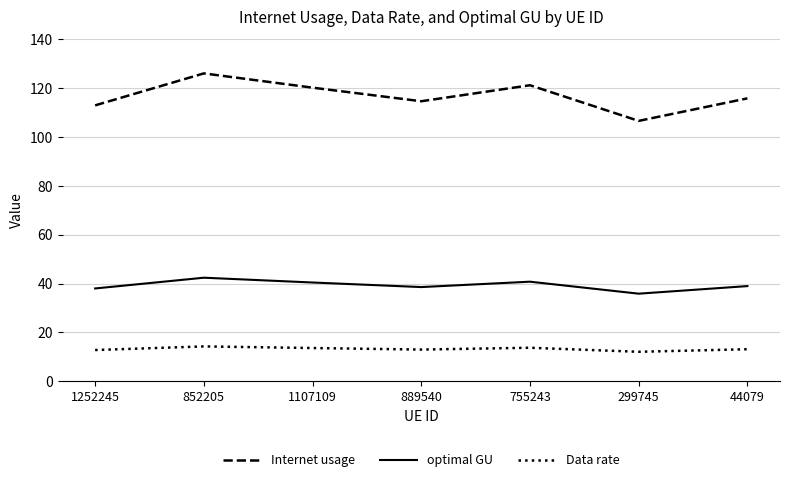

What is the sum of all Data rate values?

92.5